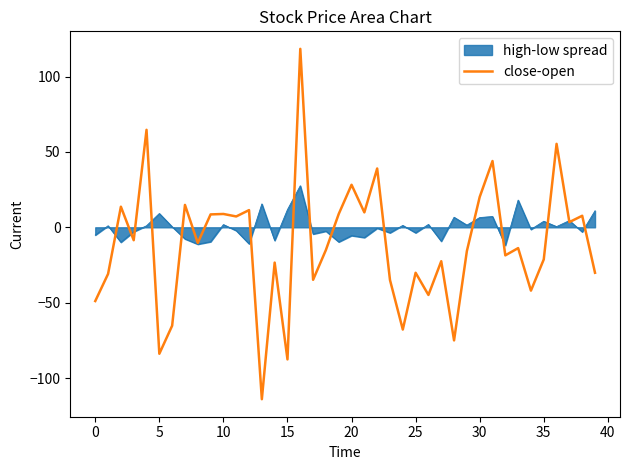

What is the lowest value of the high-low spread series?

-12.0